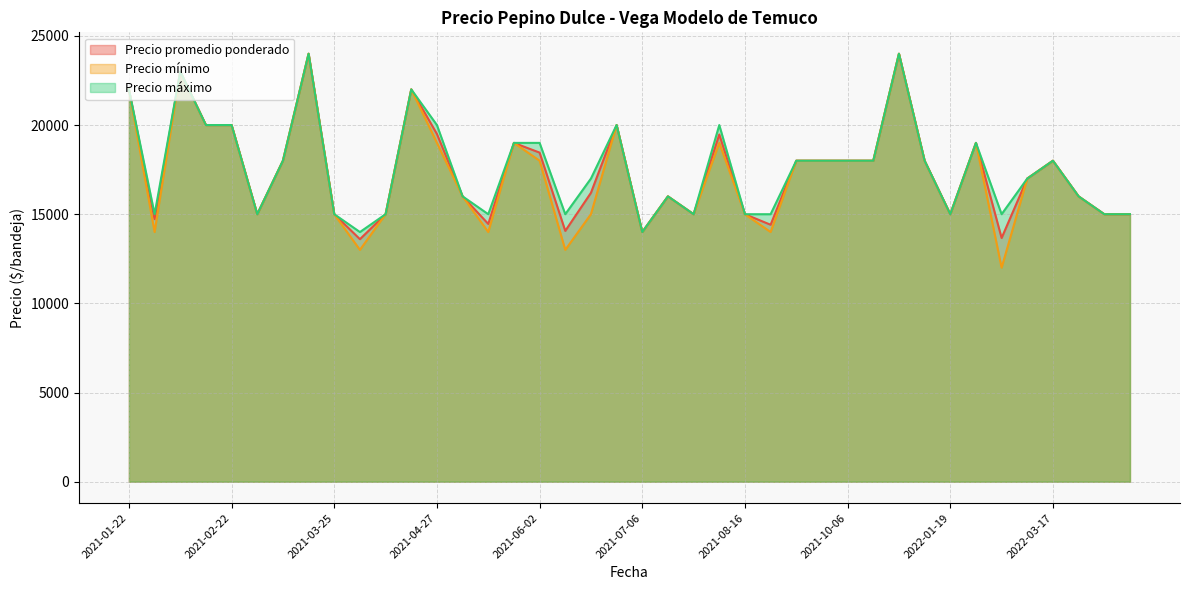

Between 2022-03-17 and 2021-10-19, which is larger?

2022-03-17